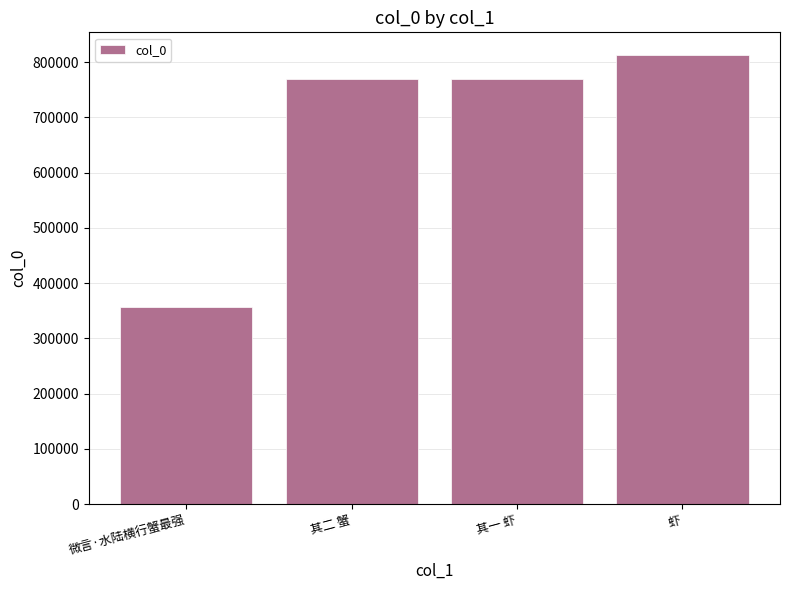

What position from the right is 其二 蟹?

3